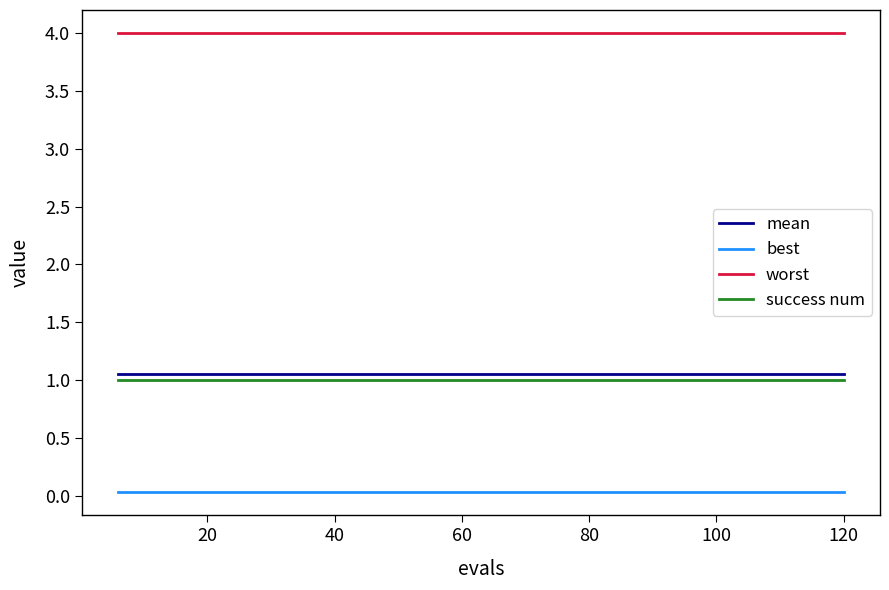

Which series has the largest total across all categories?

worst